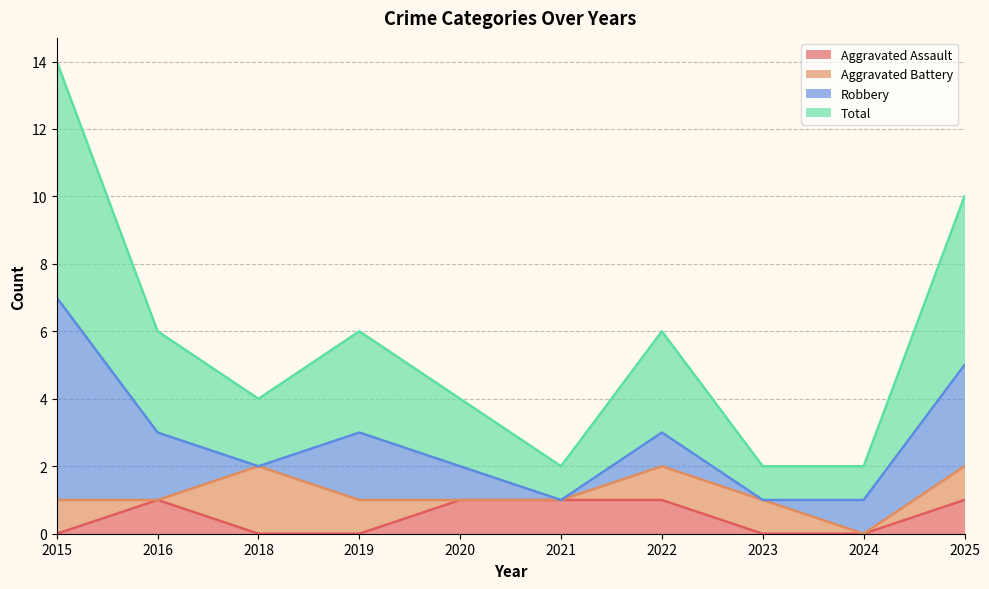

Where is the first local minimum for Total?

2018